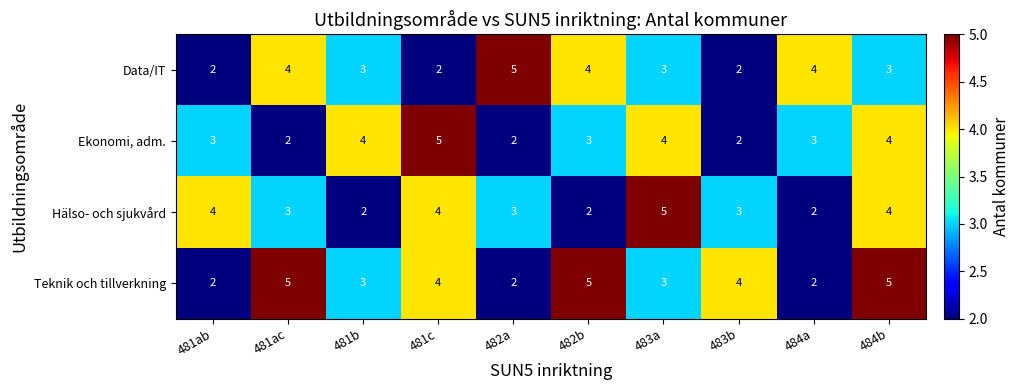

The value of Data/IT at 481ac is 4. True or false?

True